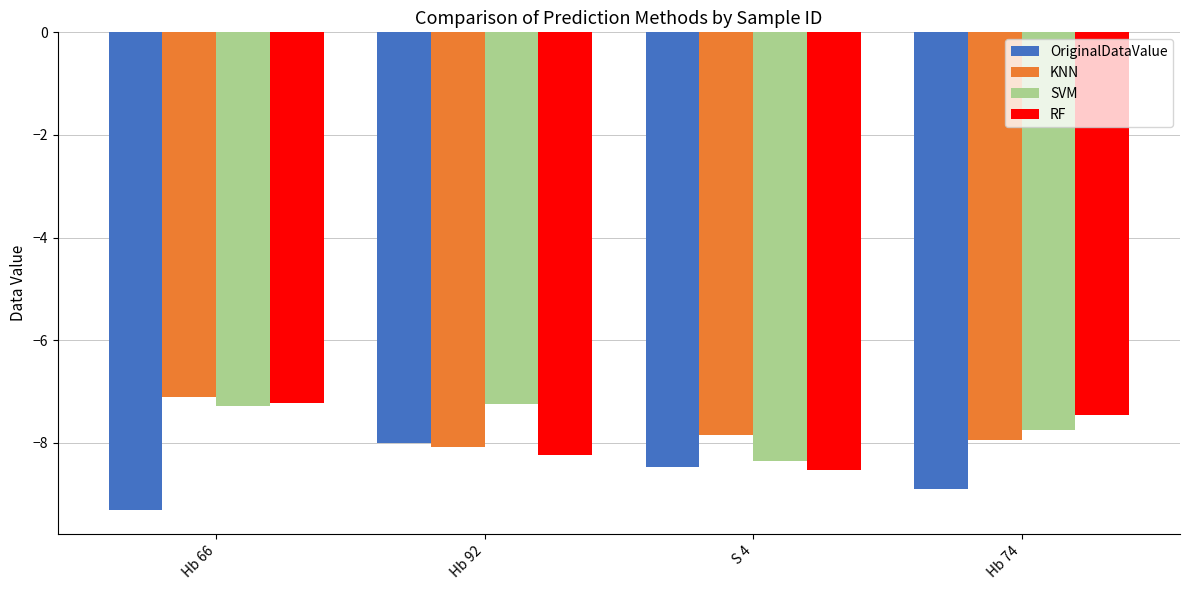

Does the chart contain any negative values?

Yes